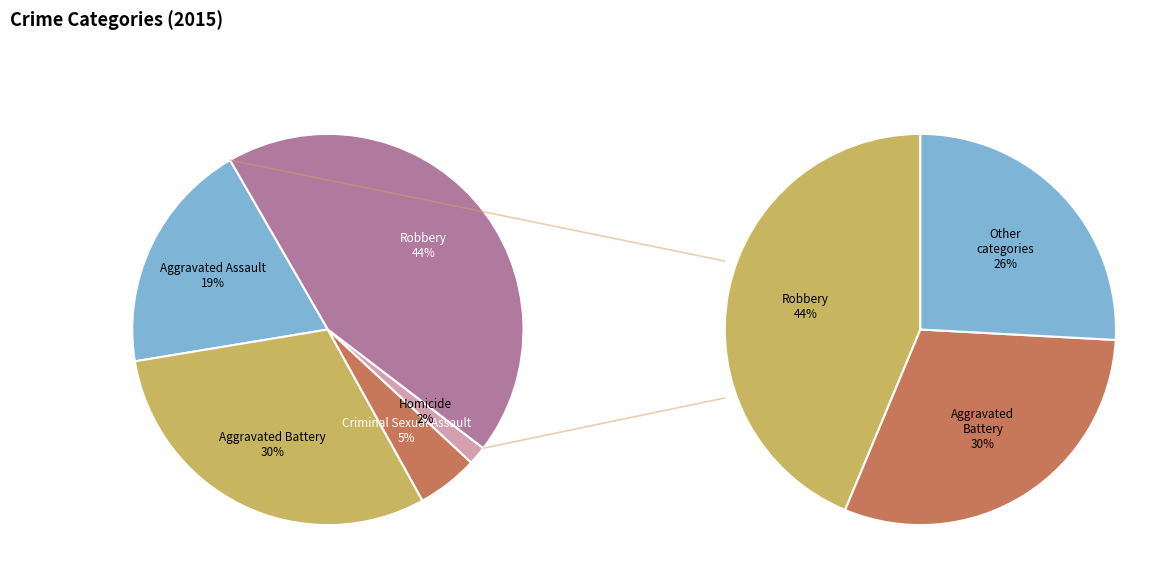

Is Robbery the majority of the pie?

No